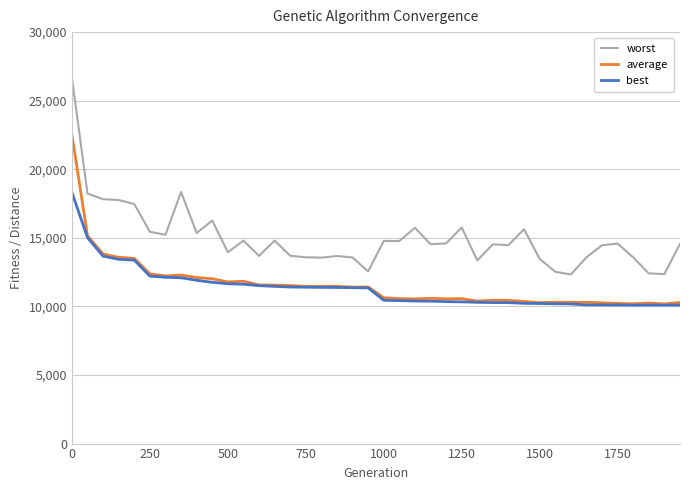

Which series has the largest range (max minus min)?

worst